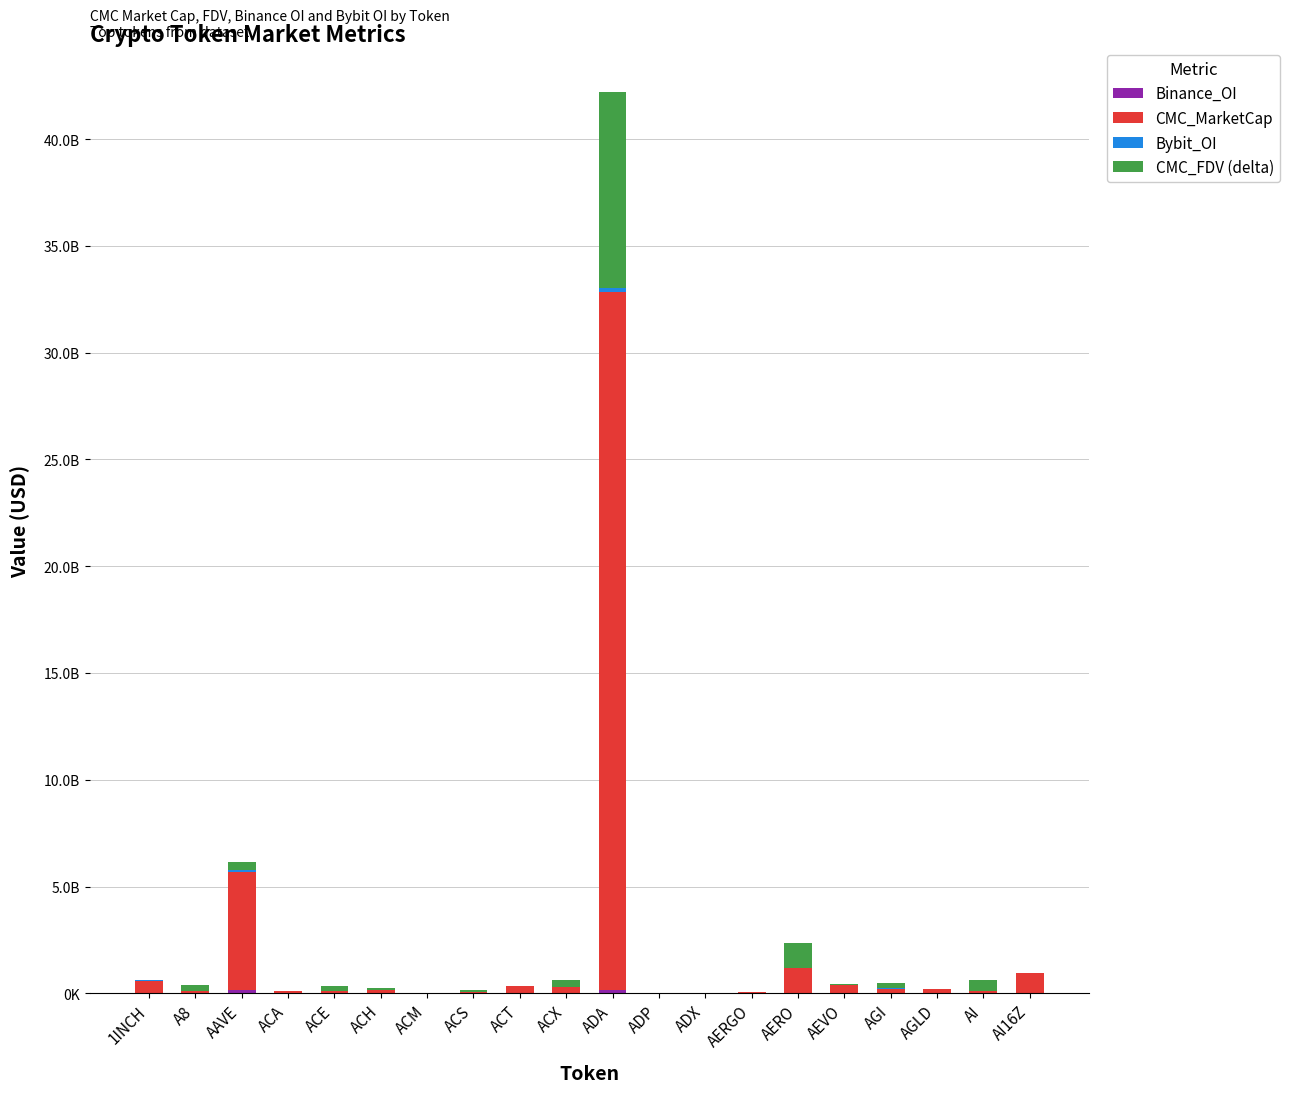

True or false: Binance_OI has a value of 100206707 at ACS.

False